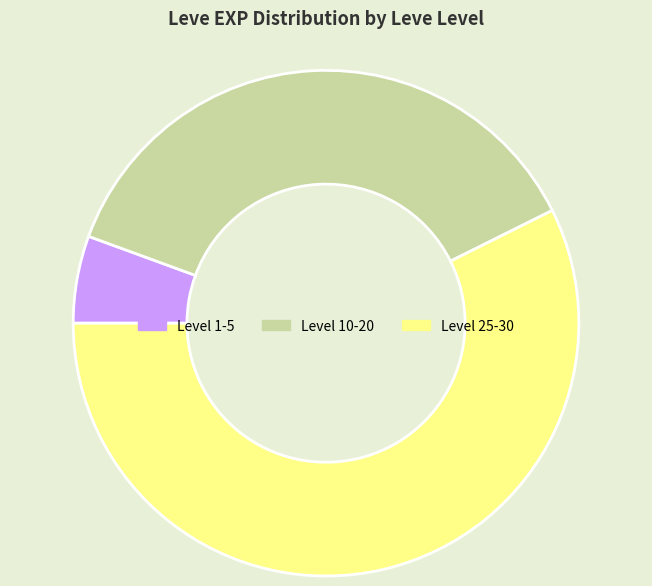

Count the number of slices in the pie.

3